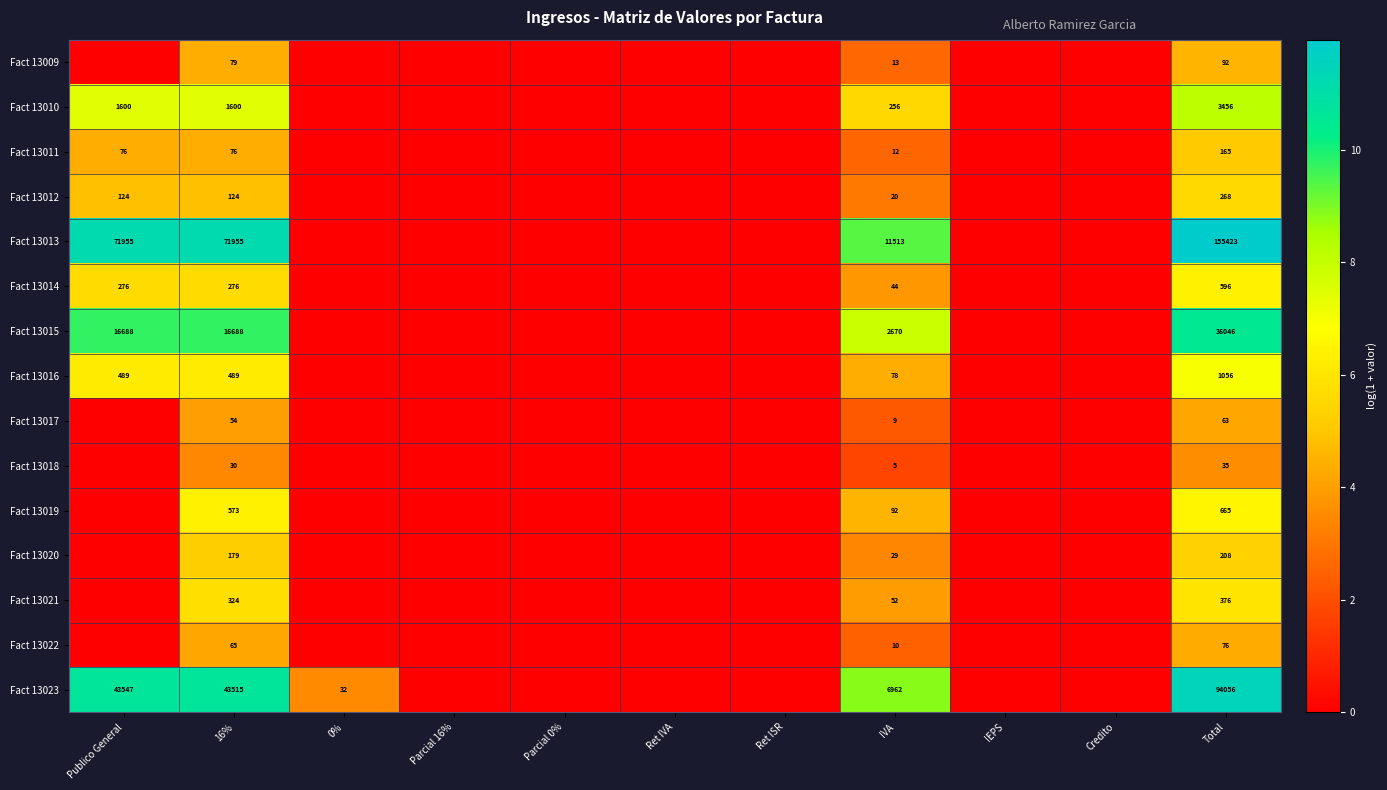

Is the value of Fact 13012 at Parcial 0% greater than the value of Fact 13011 at Ret IVA?

No